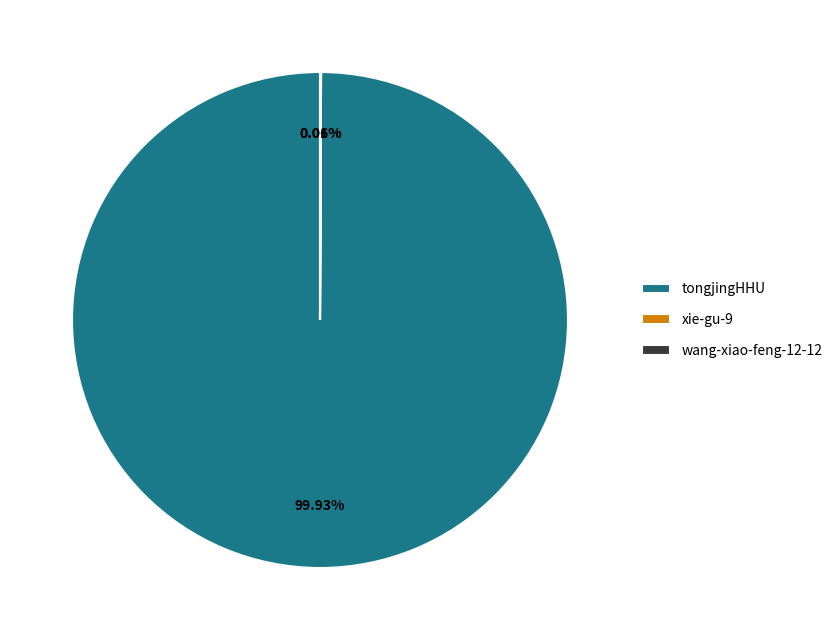

What is the majority slice?

tongjingHHU